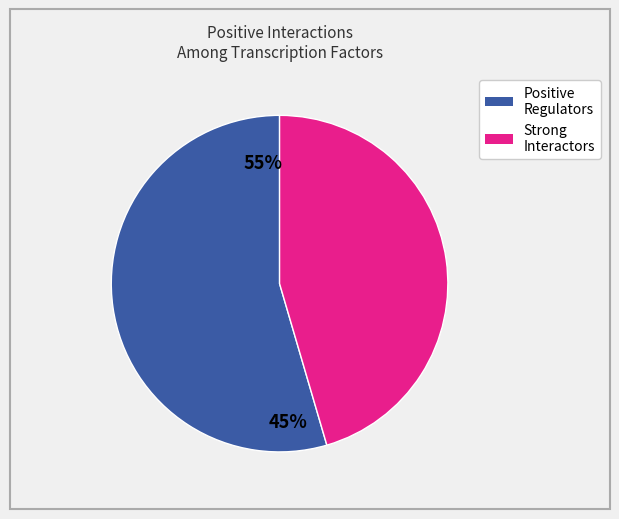

Is NRG1 the majority of the pie?

No